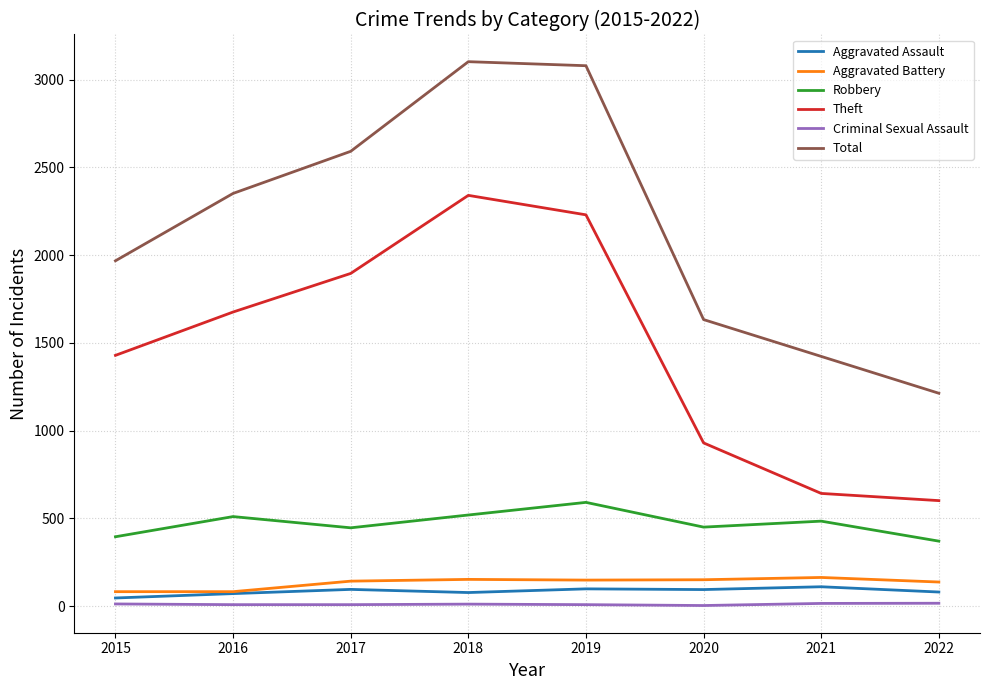

True or false: Aggravated Battery and Robbery cross at least once.

False